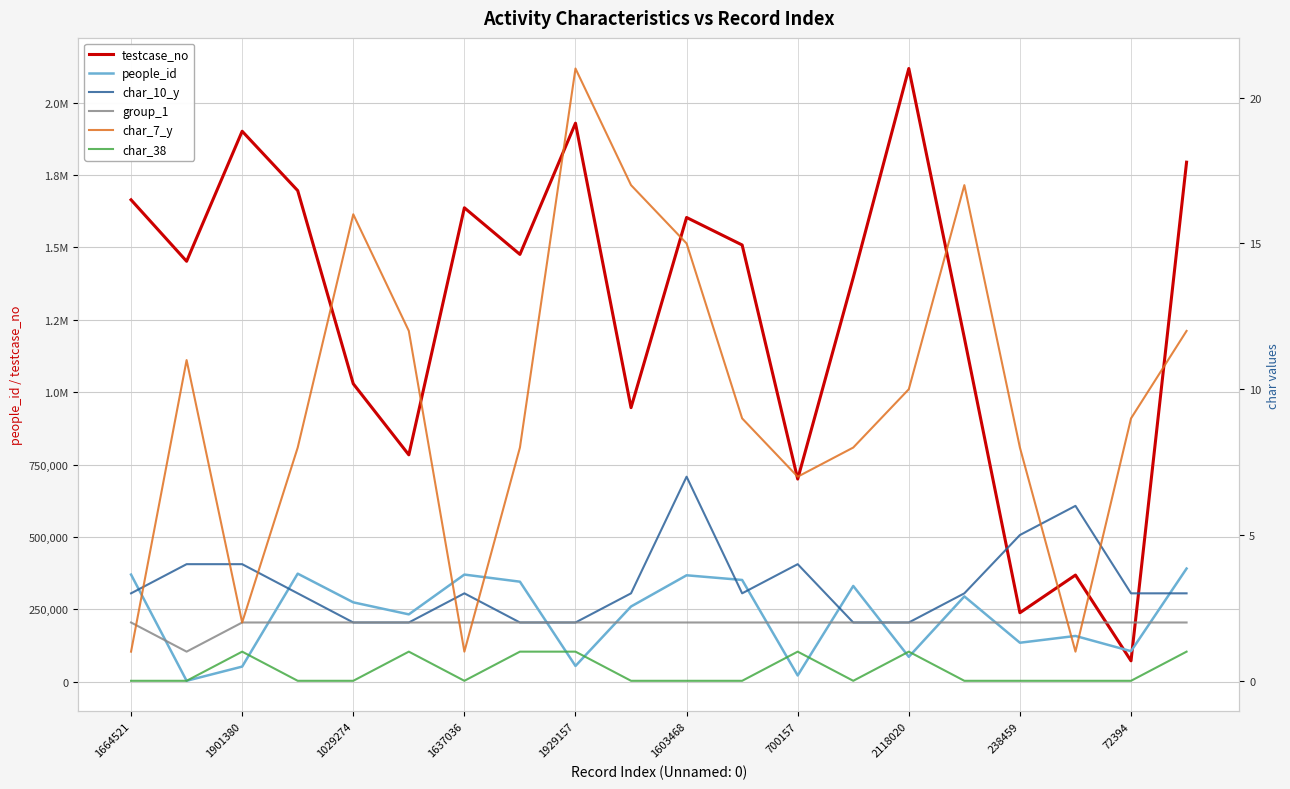

What is the label of the 14th point from the left?

13